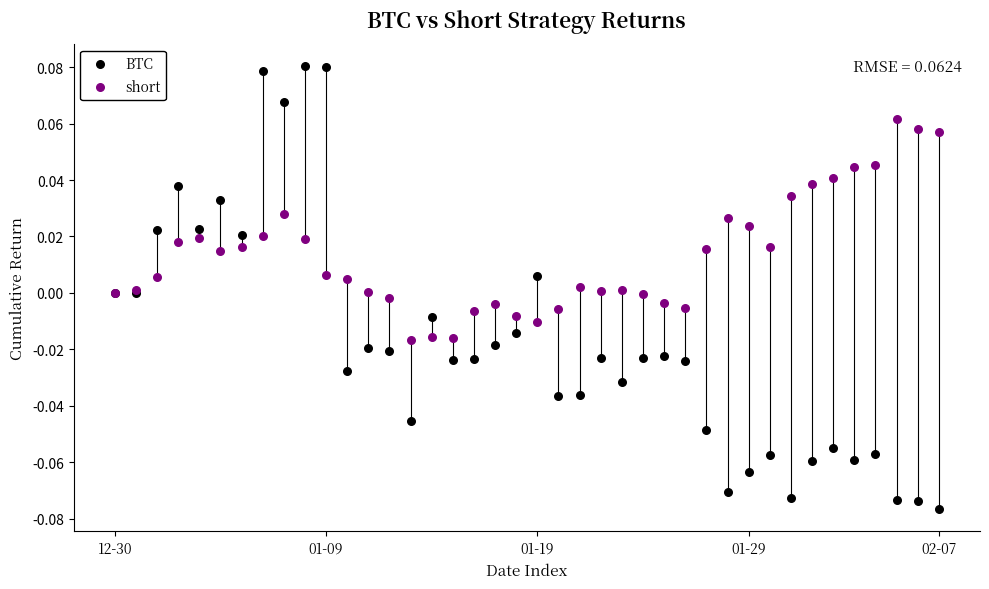

Which series has the largest Y range (max minus min)?

BTC